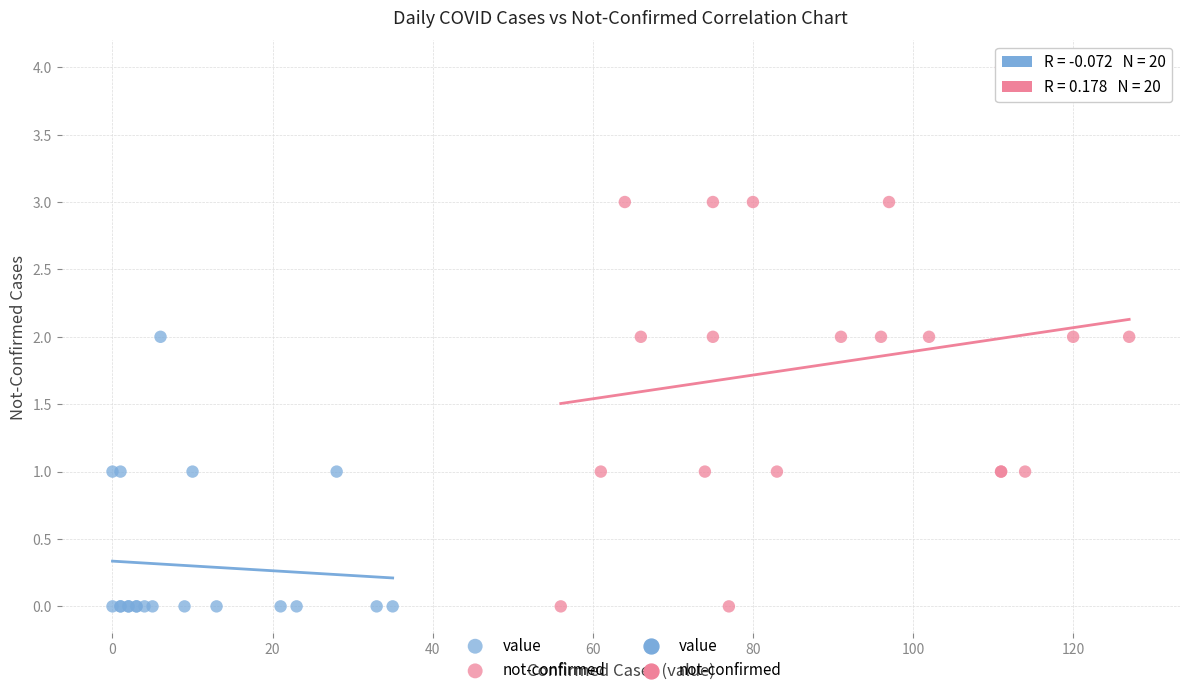

Which series has the largest Y range (max minus min)?

not-confirmed